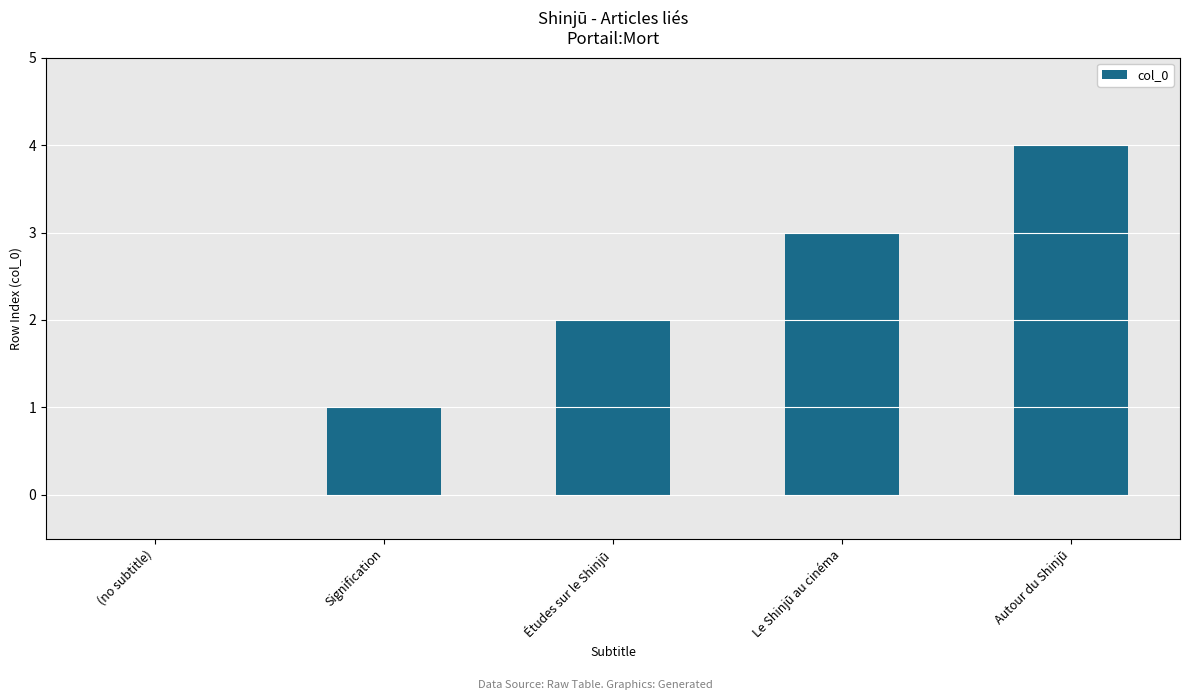

Reading right to left, transcribe all the data shown in this chart.

Autour du Shinjū=4	Le Shinjū au cinéma=3	Études sur le Shinjū=2	Signification=1	(no subtitle)=0